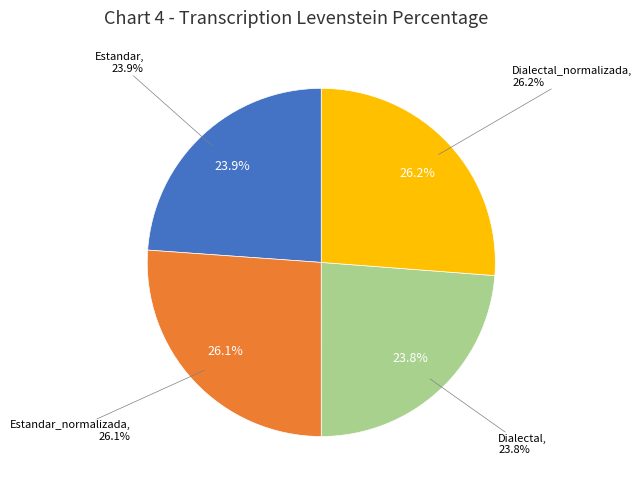

Which slice is the smallest?

Dialectal